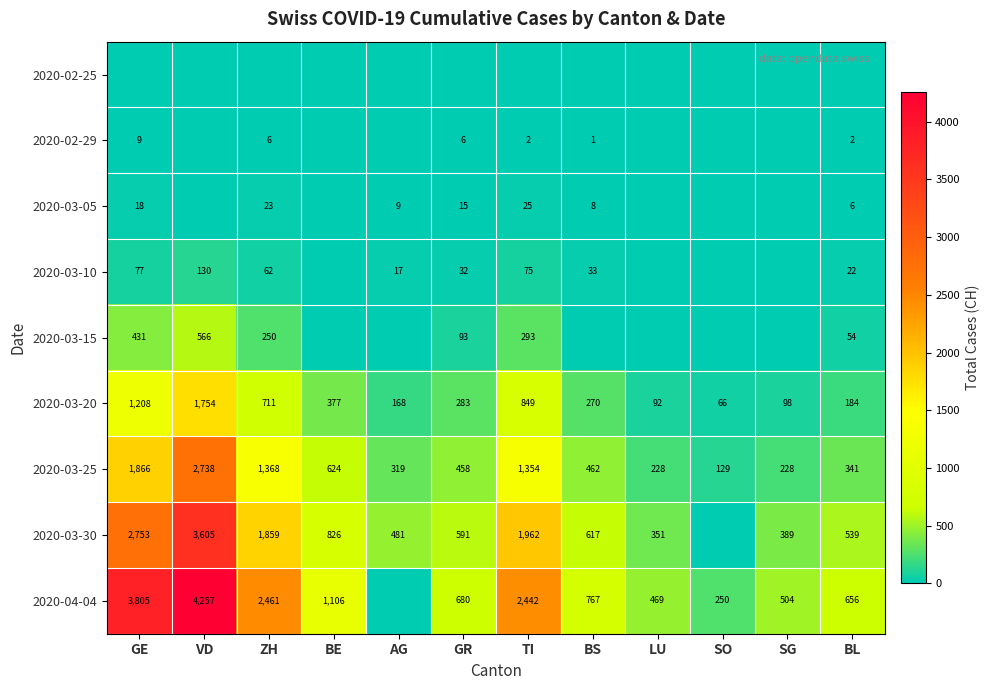

Rank the categories by 2020-03-20 value from highest to lowest.

VD, GE, TI, ZH, BE, GR, BS, BL, AG, SG, LU, SO